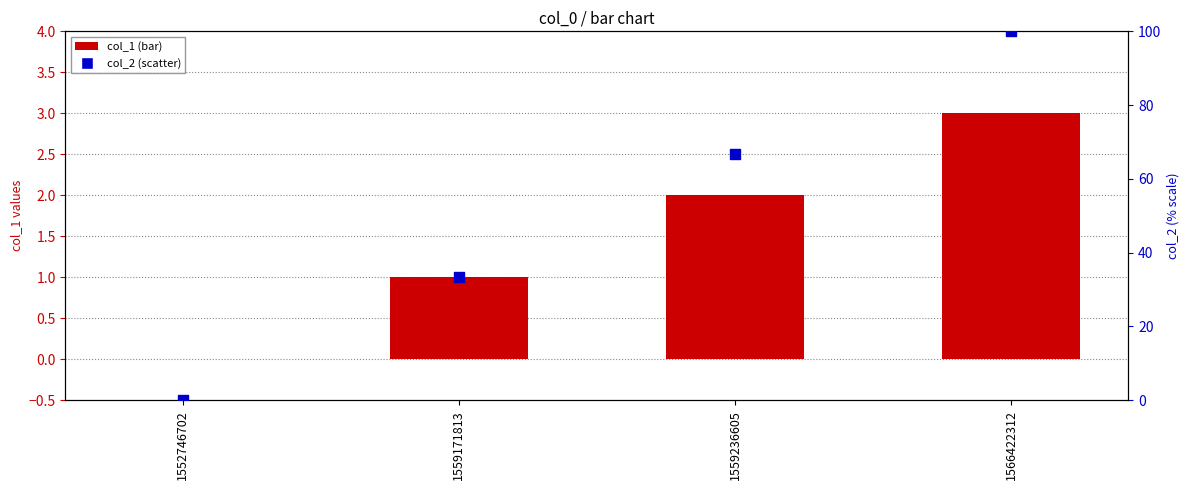

Which series has the widest spread of Y values?

col_2 (scatter)